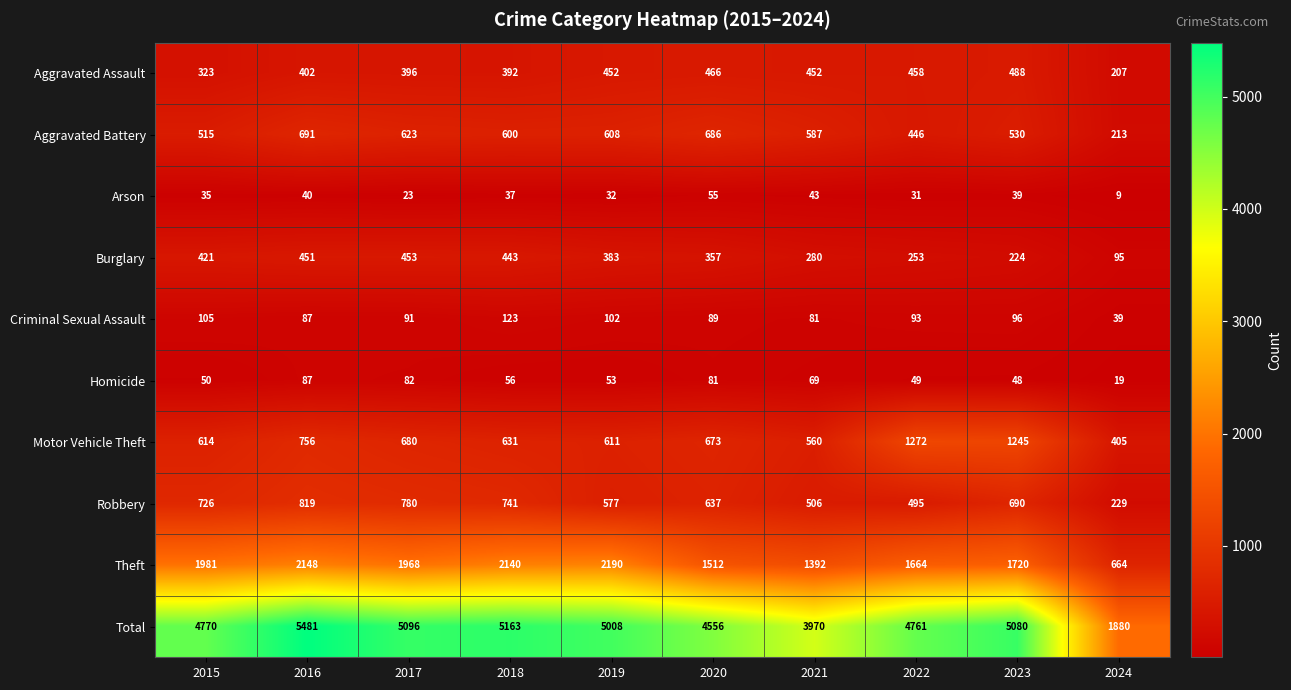

Which series has the largest range (max minus min)?

Total